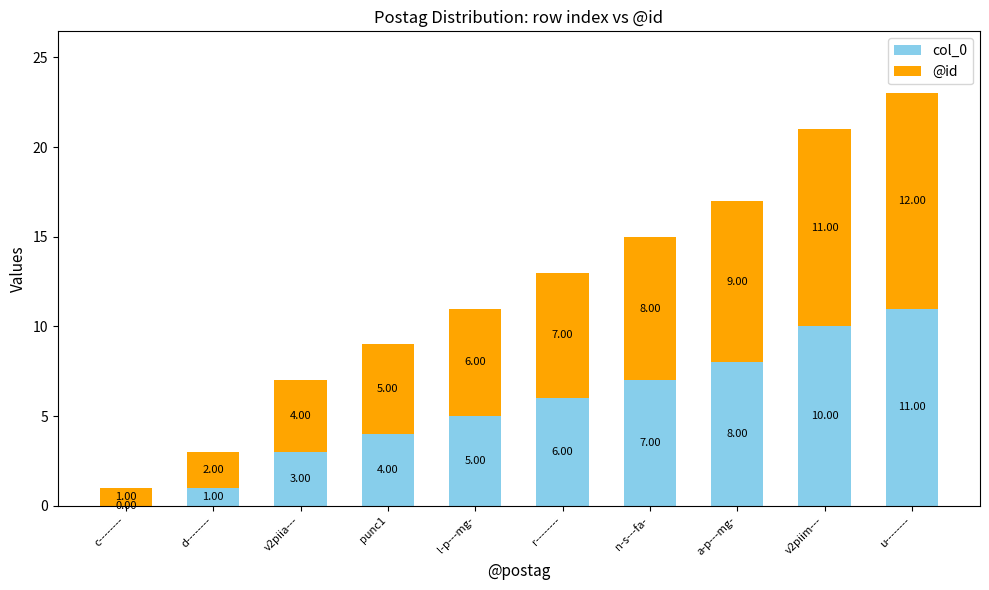

What is the total value across all series at d--------?

3